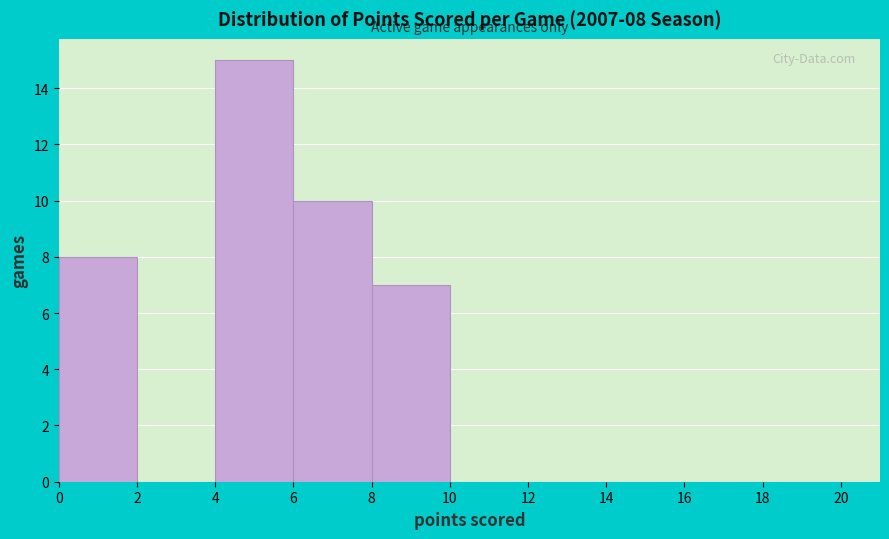

Over which range of the x-axis is the bar tallest?

4 to 6